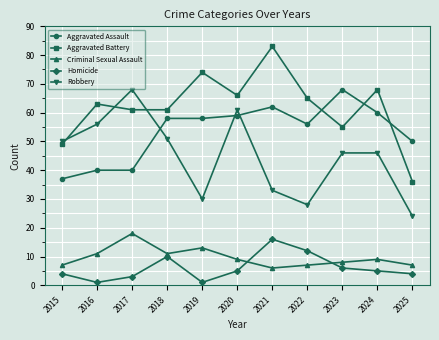

True or false: Robbery has a value of 22 at 2017.

False